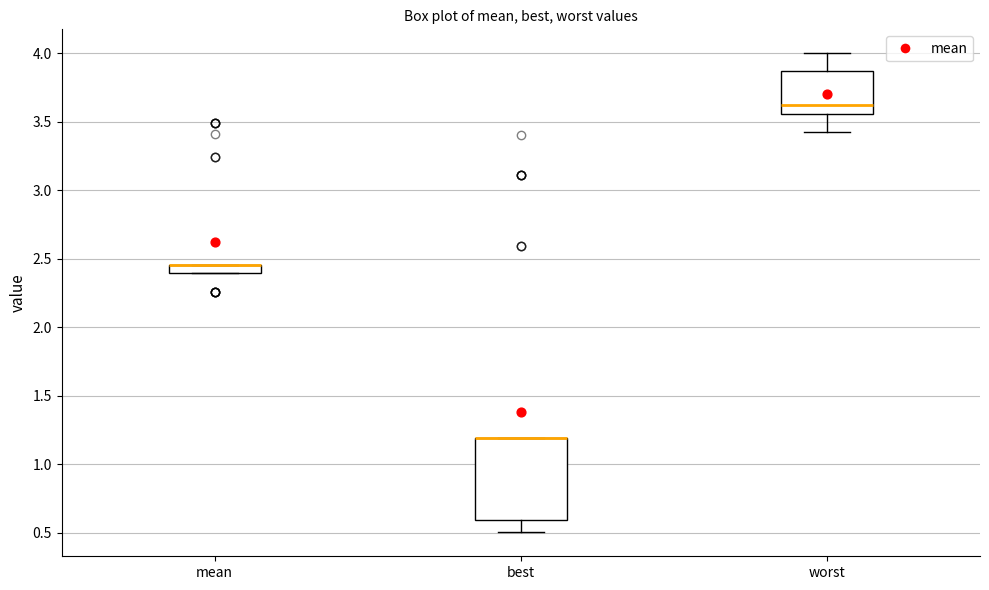

Where does the upper whisker of the box for worst end on the y-axis? The values are not printed on the chart, so give them approximately, as read against the axis.

4.00